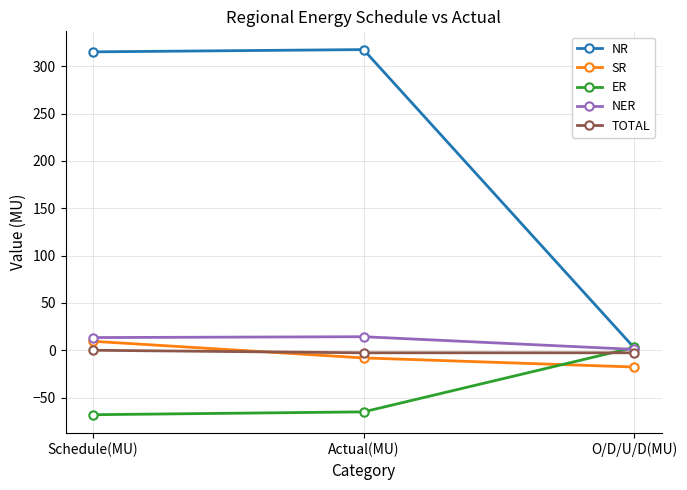

How many lines are shown in the chart?

5